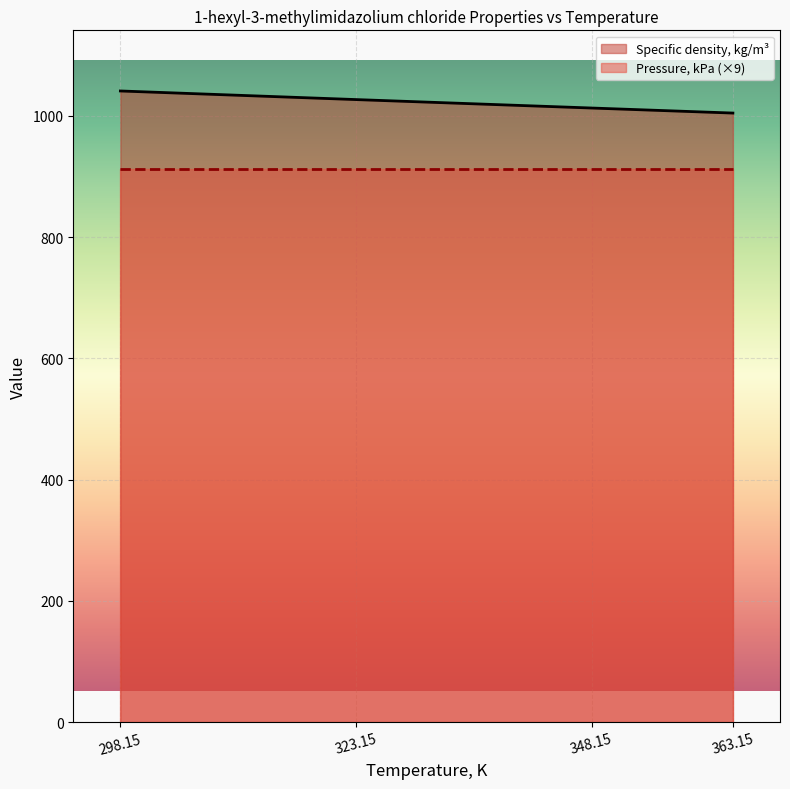

Where is the data nearest to the value 1022?

323.15